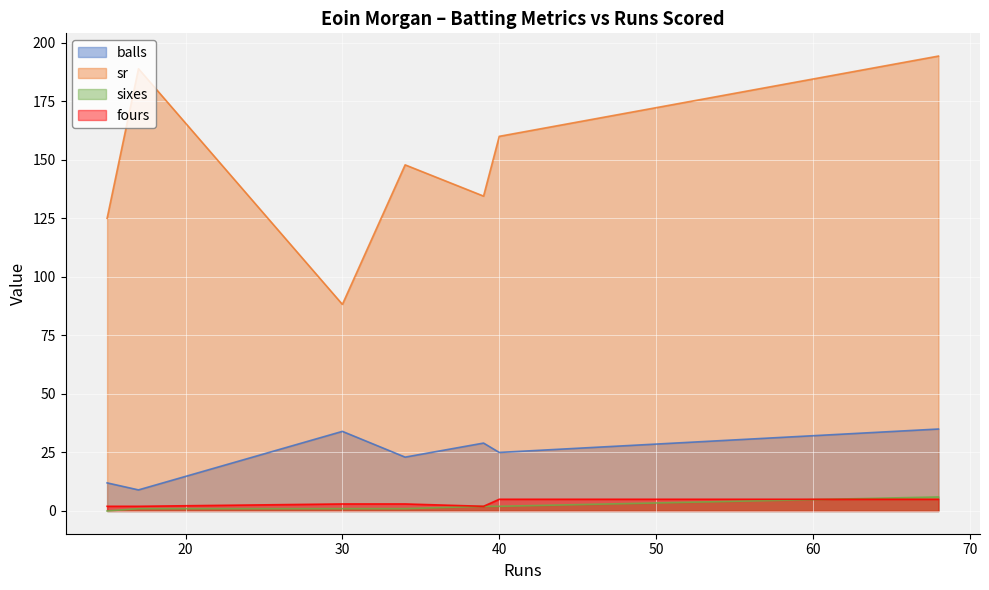

What is the difference between the maximum and minimum values in the fours series?

3.0